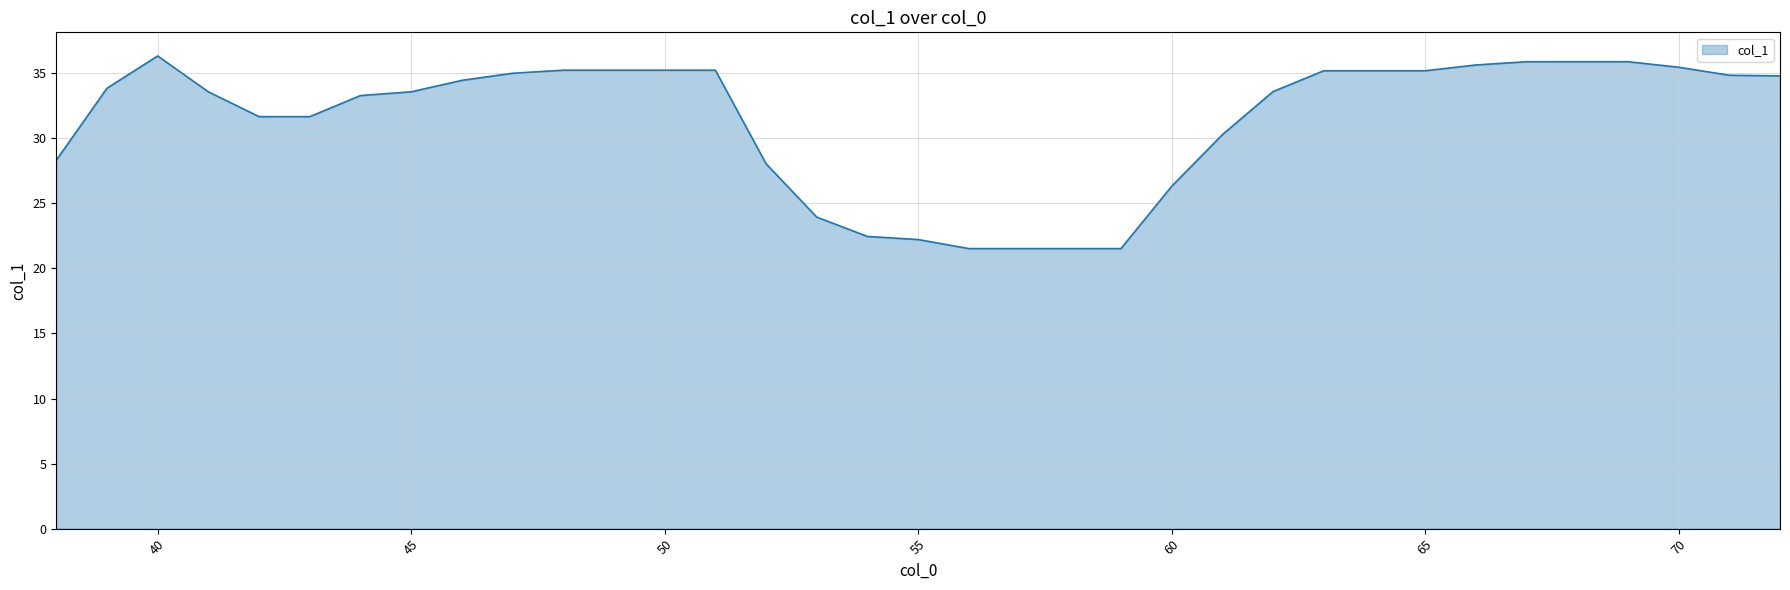

What is the difference between the maximum and minimum values?

14.8